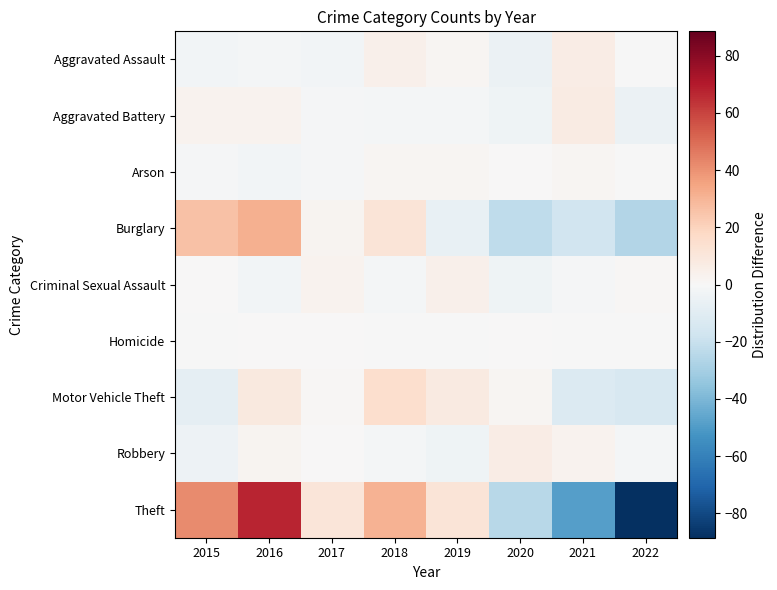

What is the difference between the highest and lowest values at 2019?

17.8